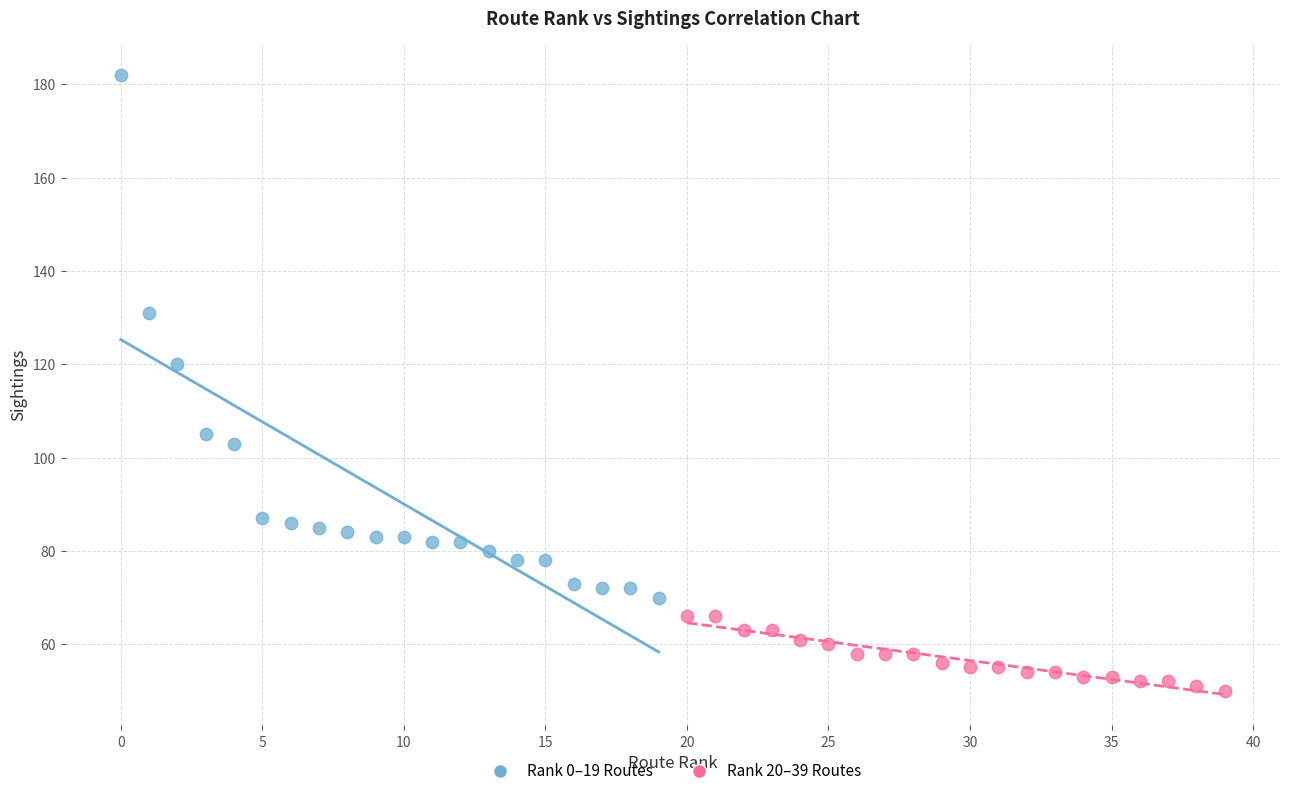

What are all the series names shown in the legend?

Rank 0–19 Routes, Rank 20–39 Routes